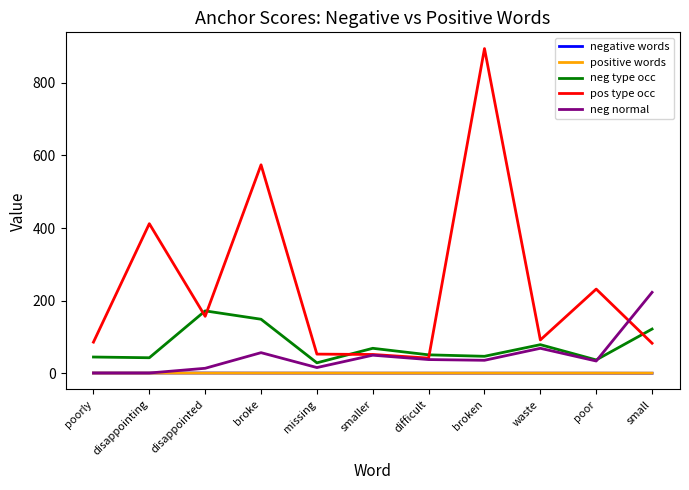

At which label does neg normal first exceed 36?

broke